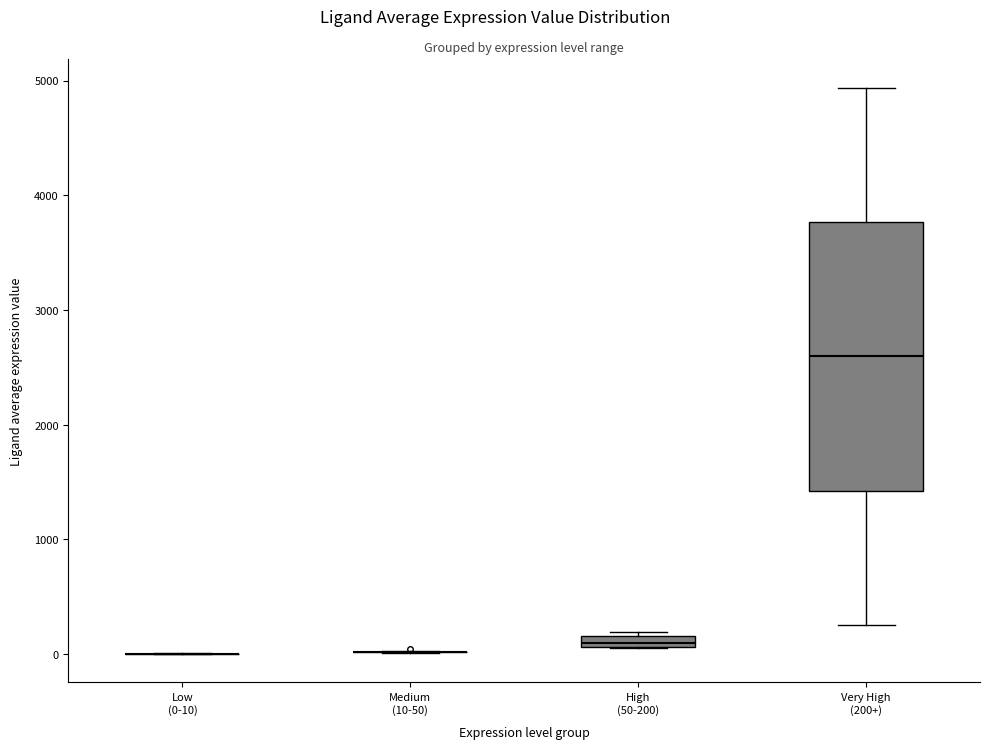

Comparing the boxes themselves (not the whiskers), which one is the tallest?

Very High (200+)